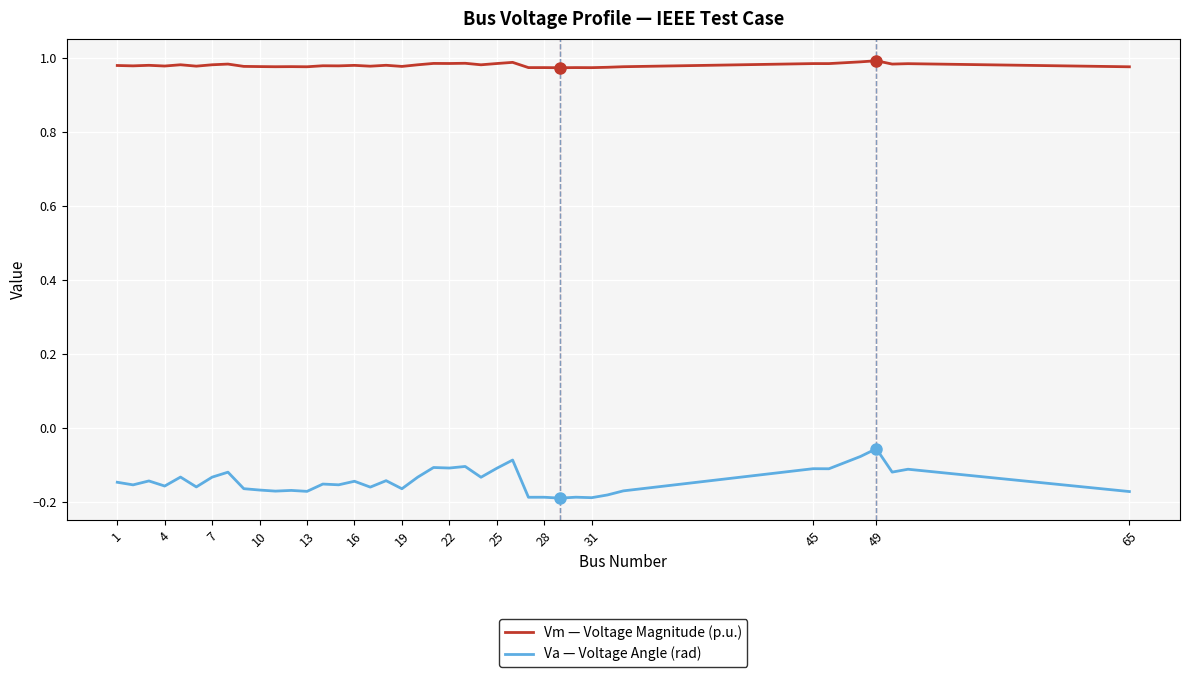

What are all the series names shown in the legend?

Vm — Voltage Magnitude (p.u.), Va — Voltage Angle (rad)